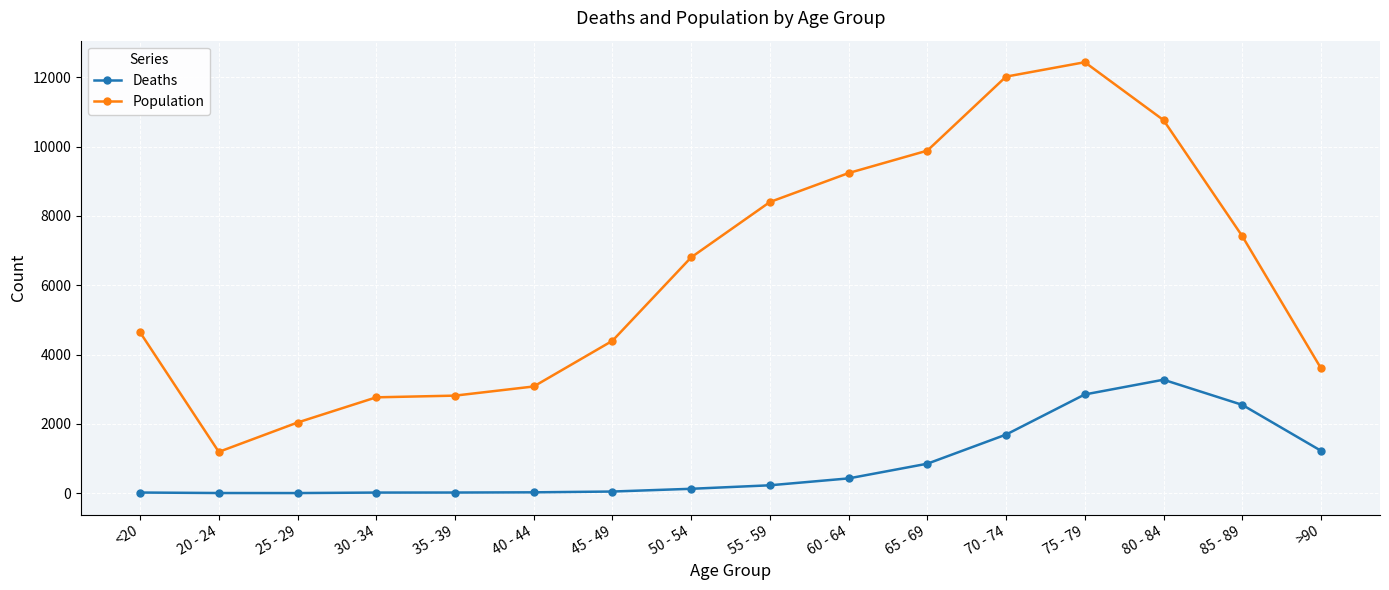

Which category has the lowest value in the Population series?

20 - 24